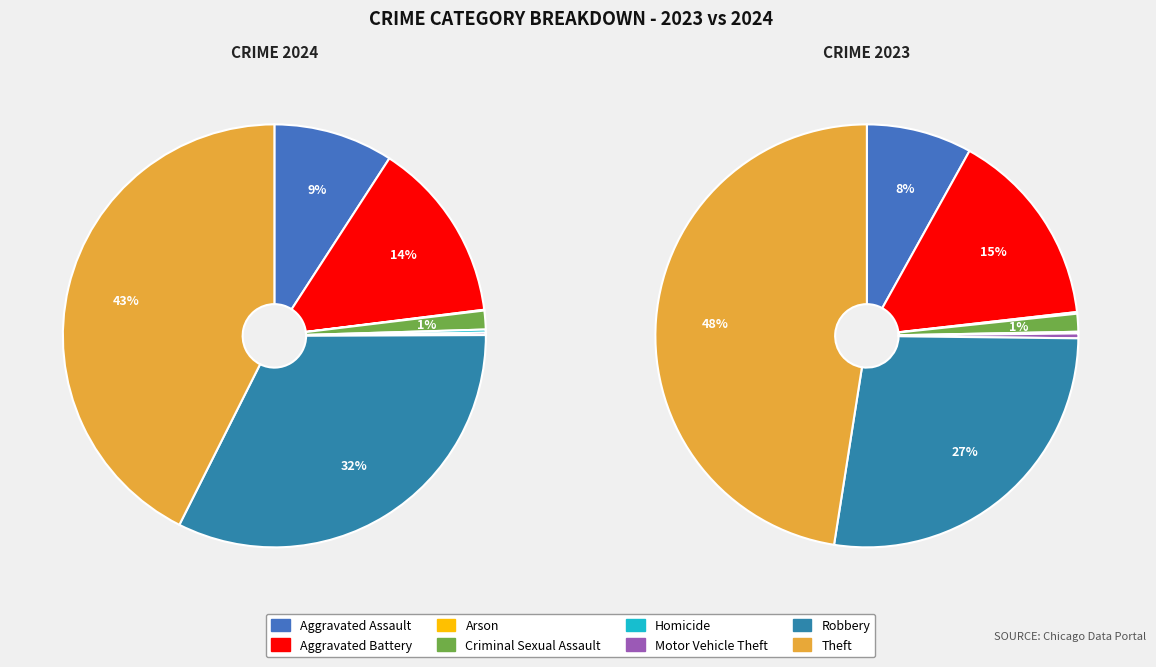

The values_2024 slice represents 9% of the pie. True or false?

True